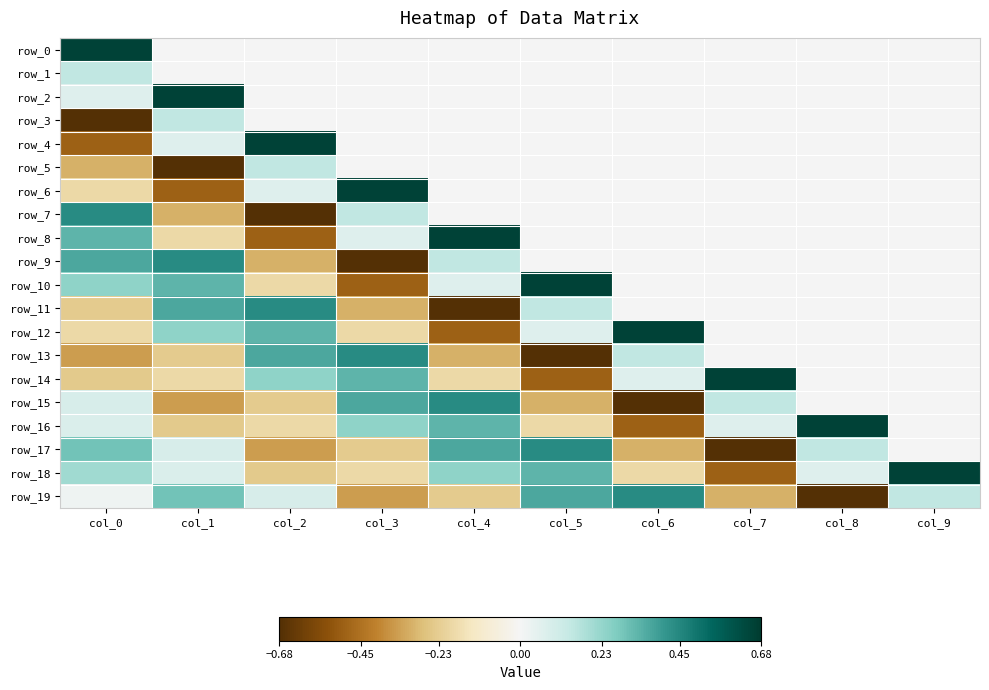

Rank the series at col_5 from highest to lowest value.

row_10, row_17, row_19, row_18, row_11, row_12, row_0, row_1, row_2, row_3, row_4, row_5, row_6, row_7, row_8, row_9, row_16, row_15, row_14, row_13